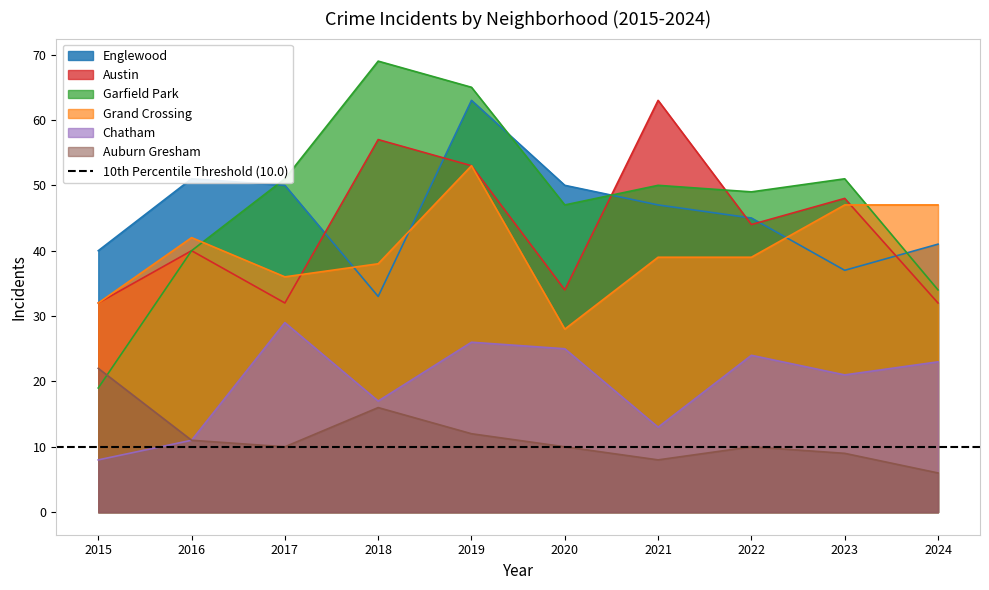

What is the value of the Grand Crossing point at the 4th from the left?

38